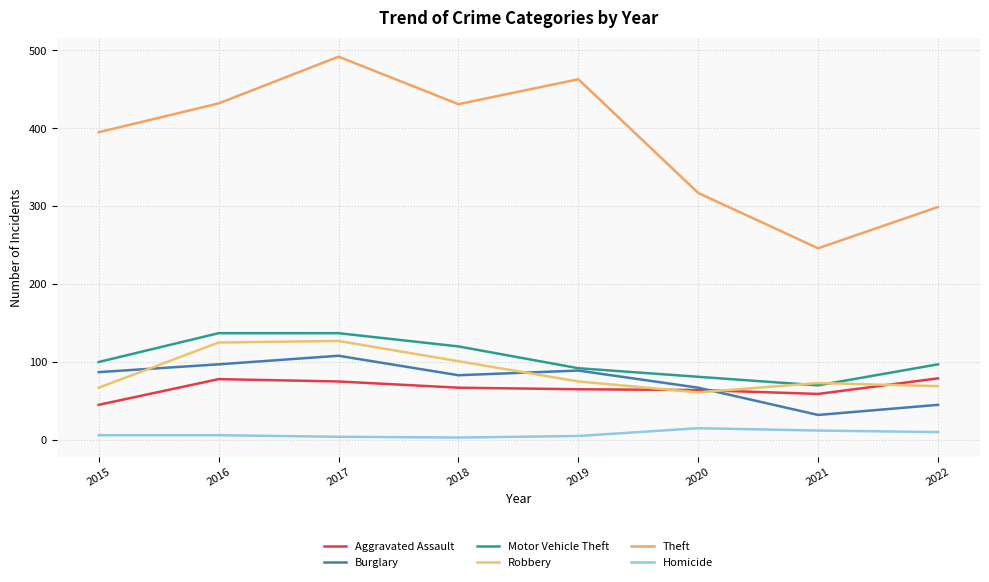

What is the difference between the second highest and minimum values in the Robbery series?

64